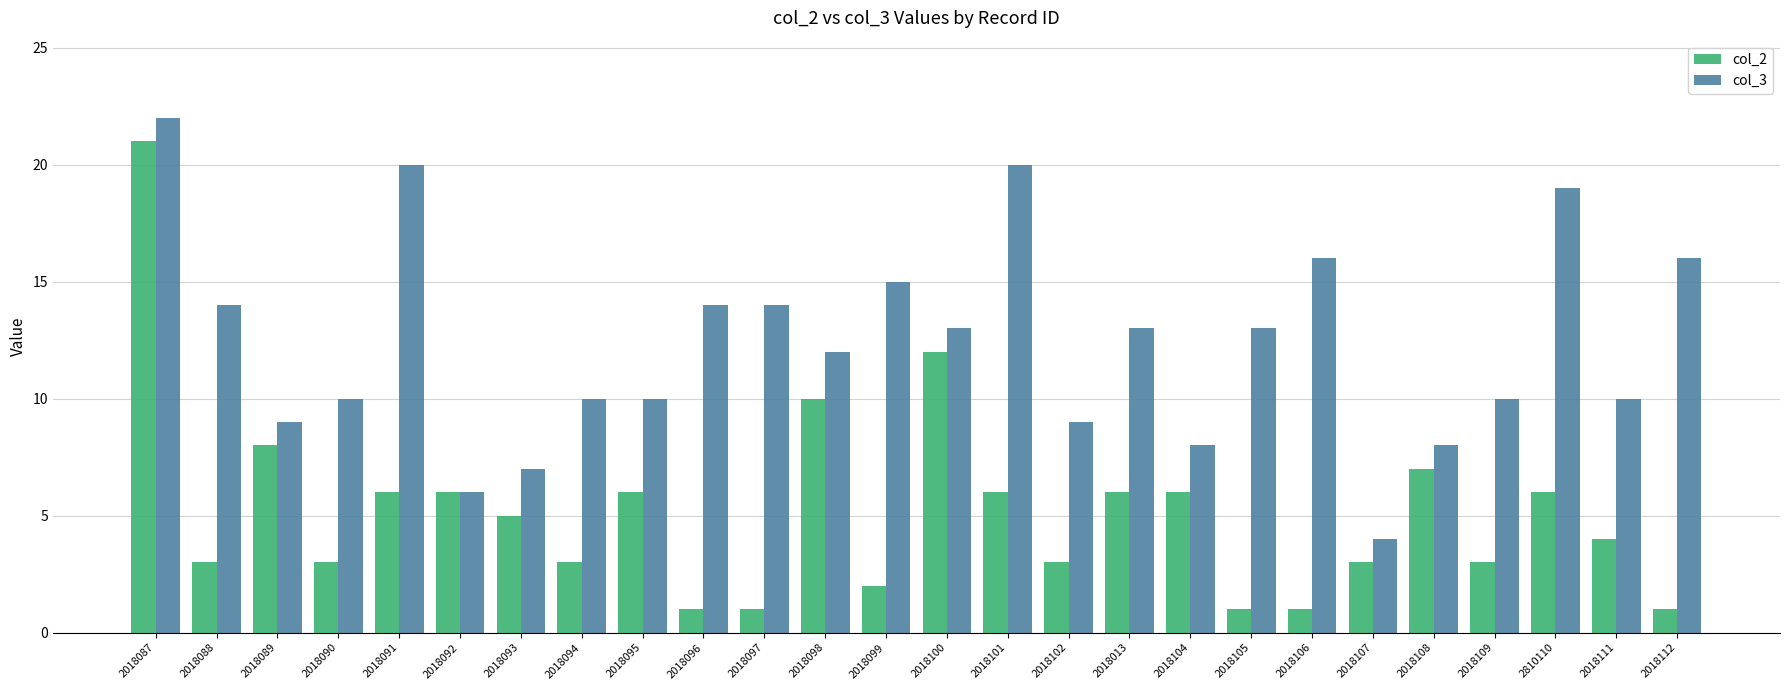

What is the label of the 3rd bar from the right?

2810110